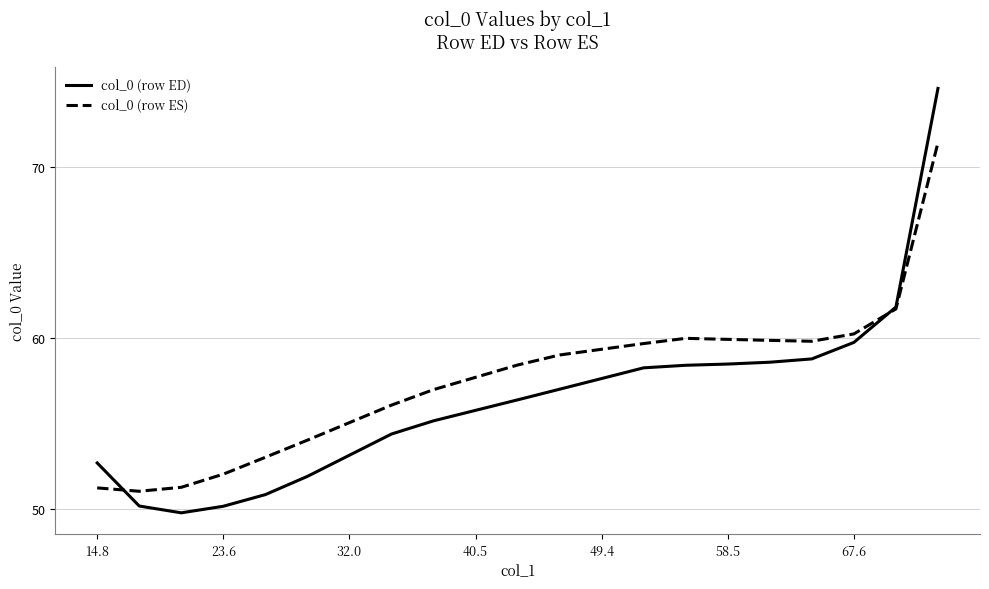

Which series has the largest range (max minus min)?

col_0 (row ED)